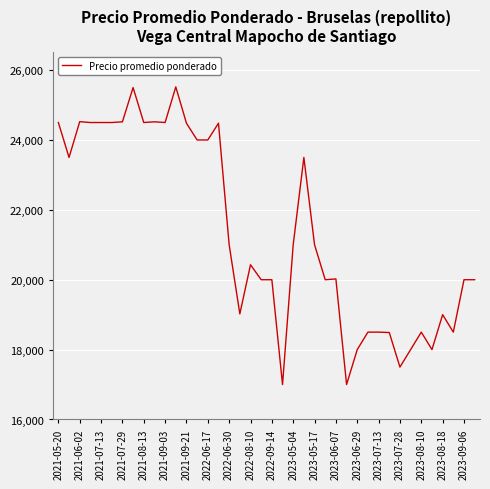

What is the difference between the maximum and minimum values?

8520